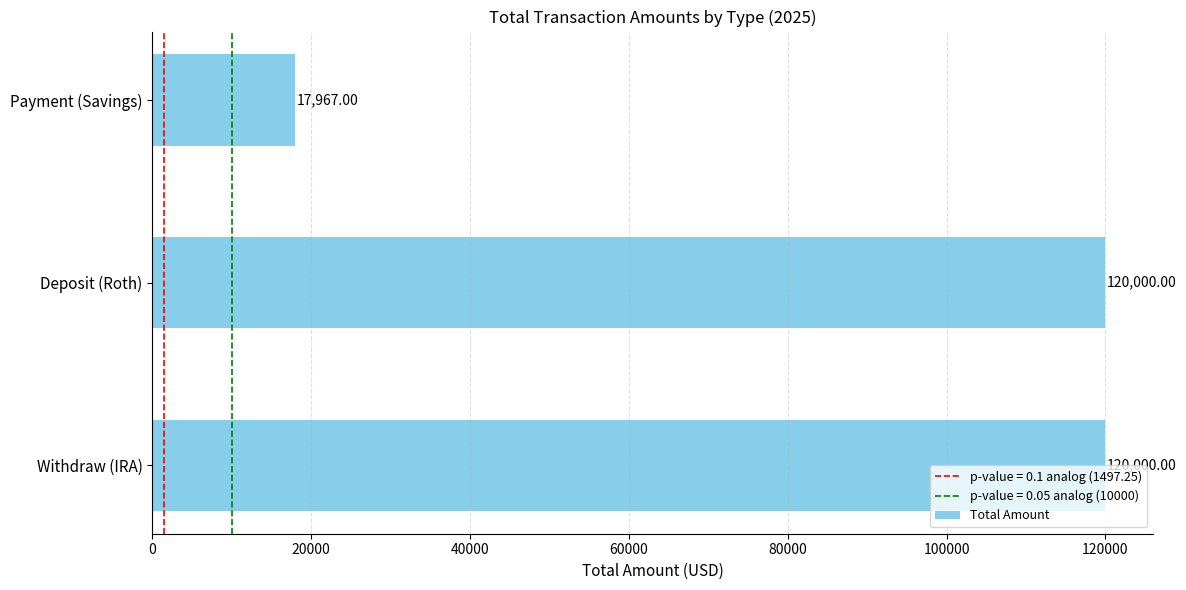

What is the greatest value displayed?

120000